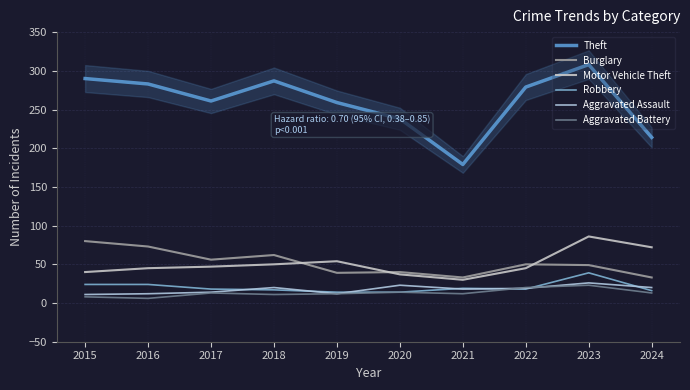

What is the difference between the highest and lowest values at 2017?

248